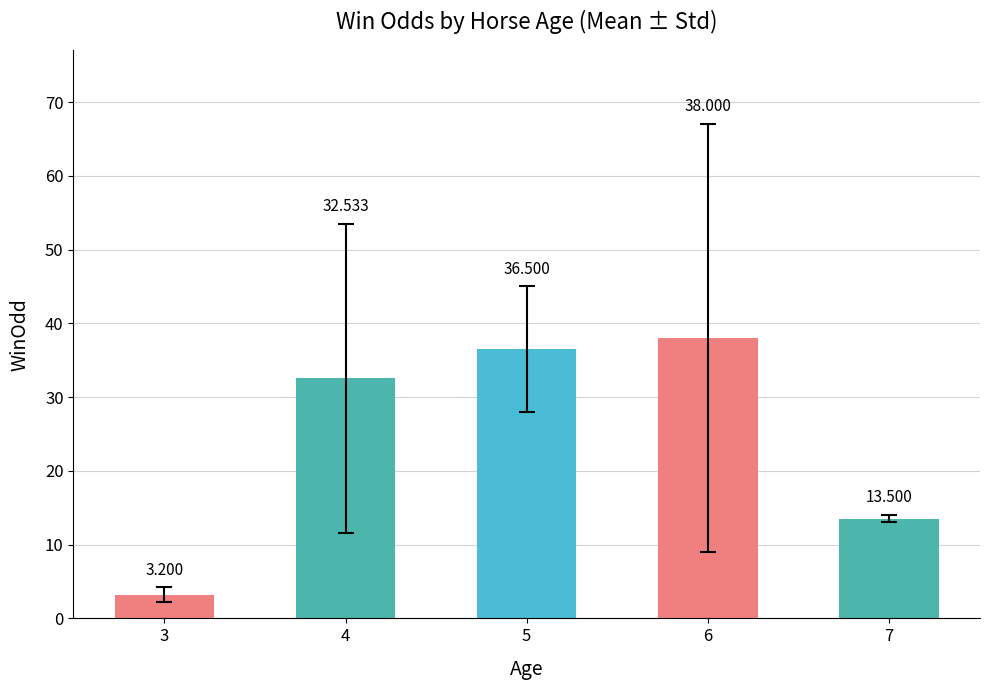

Reading left to right, transcribe all the data shown in this chart.

3.2	32.5	36.5	38.0	13.5